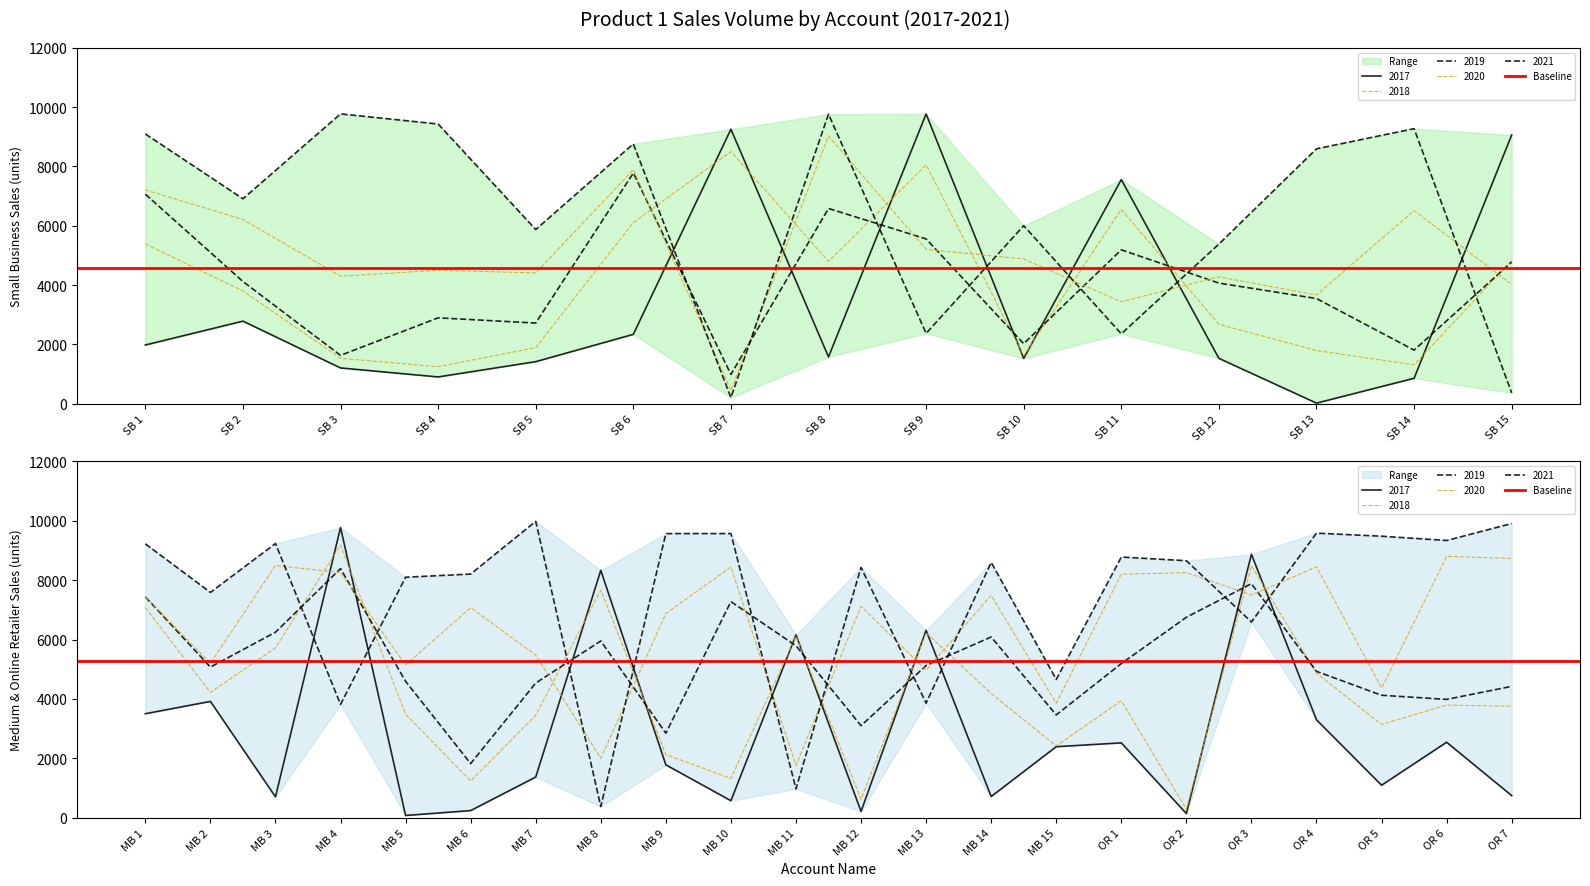

What is the sum of all 2020 values?

219895